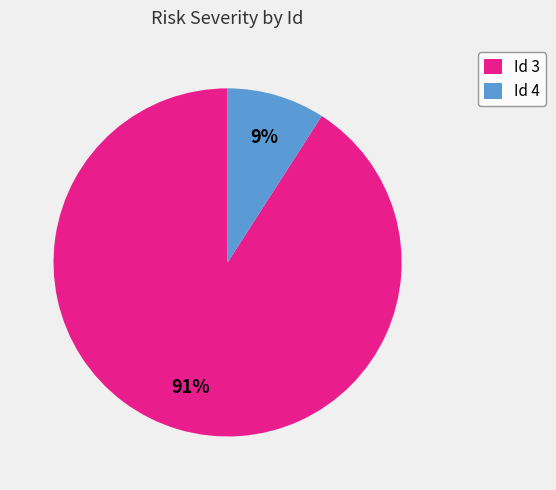

To the nearest percent, what is the difference between the largest and smallest slice percentages?

82%